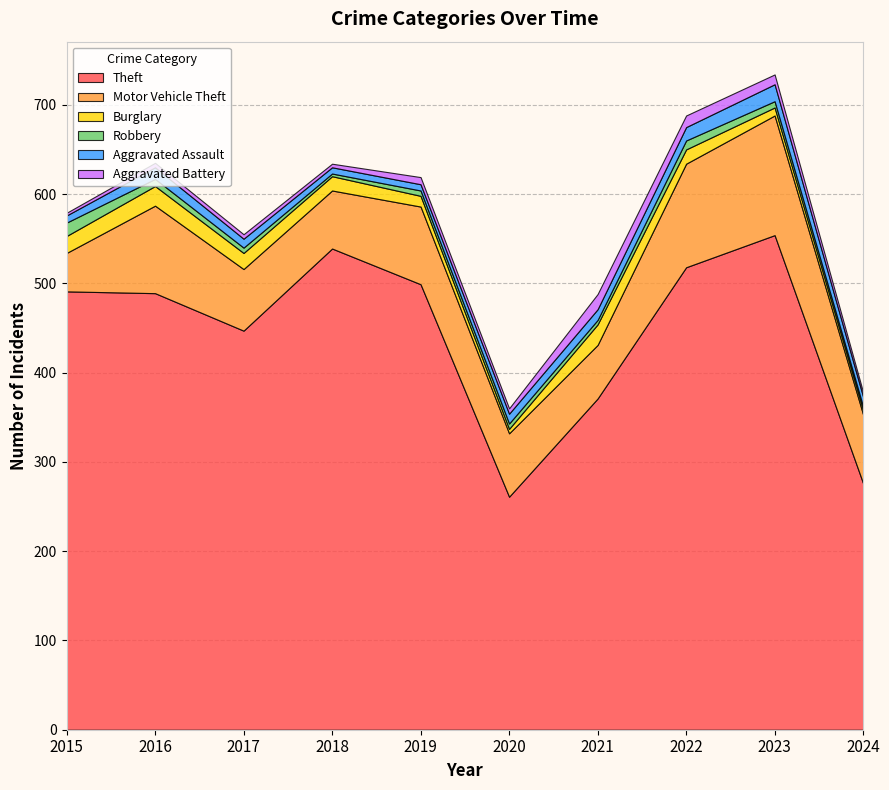

Reading right to left, transcribe all the data shown in this chart.

Theft: 276	554	518	371	261	499	539	447	489	491
Motor Vehicle Theft: 77	134	116	60	71	87	65	69	98	43
Burglary: 5	9	16	23	5	12	16	18	22	19
Robbery: 4	7	10	5	6	6	3	6	8	15
Aggravated Assault: 11	19	15	12	11	7	7	10	13	8
Aggravated Battery: 5	11	13	17	6	8	4	5	5	3